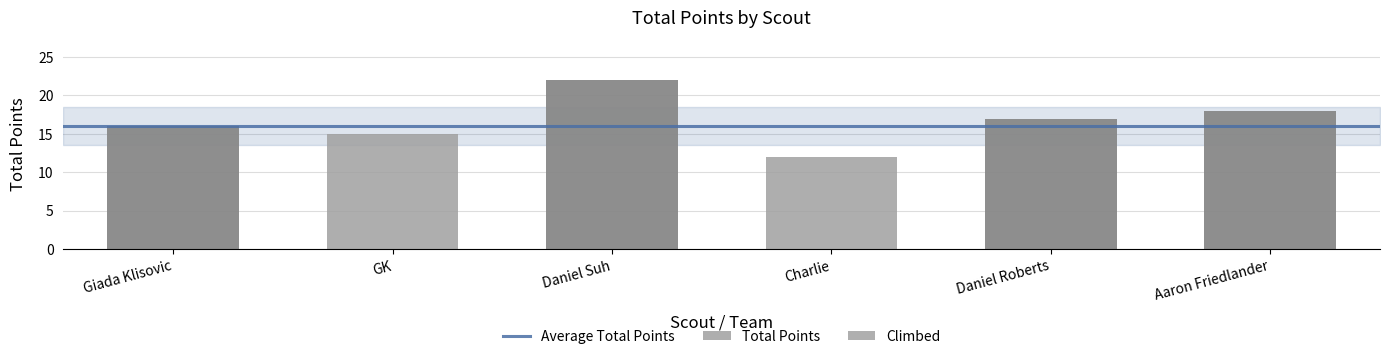

List the labels in order of value, largest first.

Daniel Suh, Aaron Friedlander, Daniel Roberts, Giada Klisovic, GK, Charlie